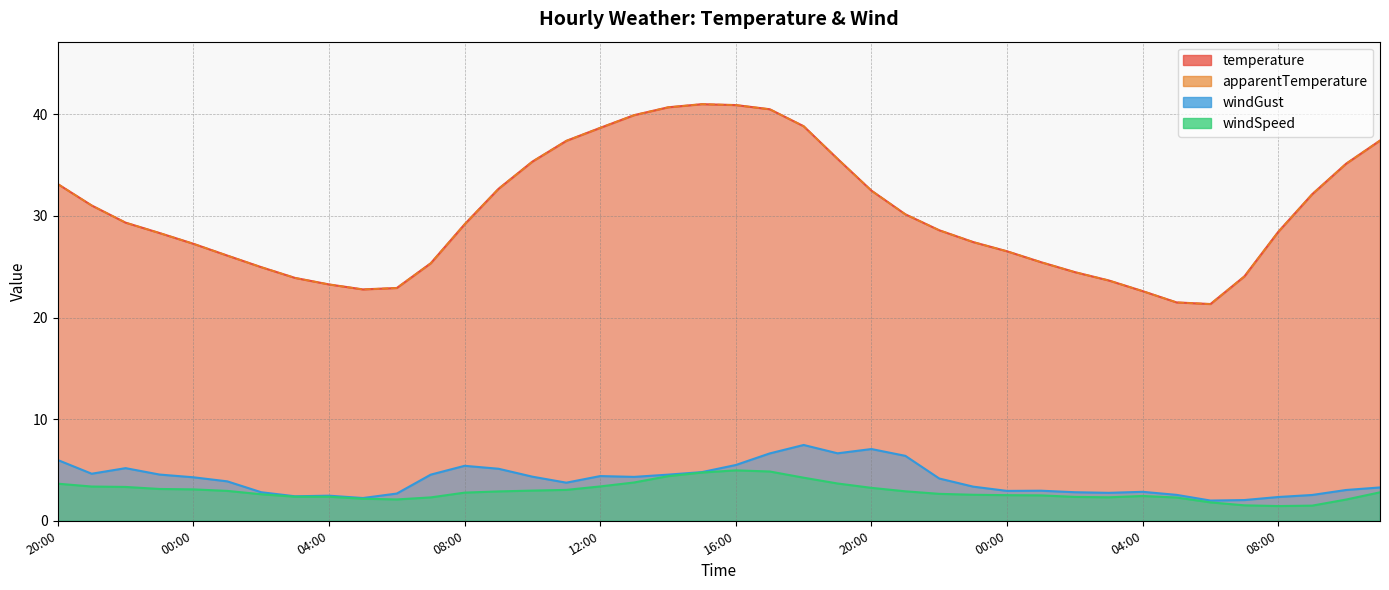

How many distinct data groups are displayed?

4